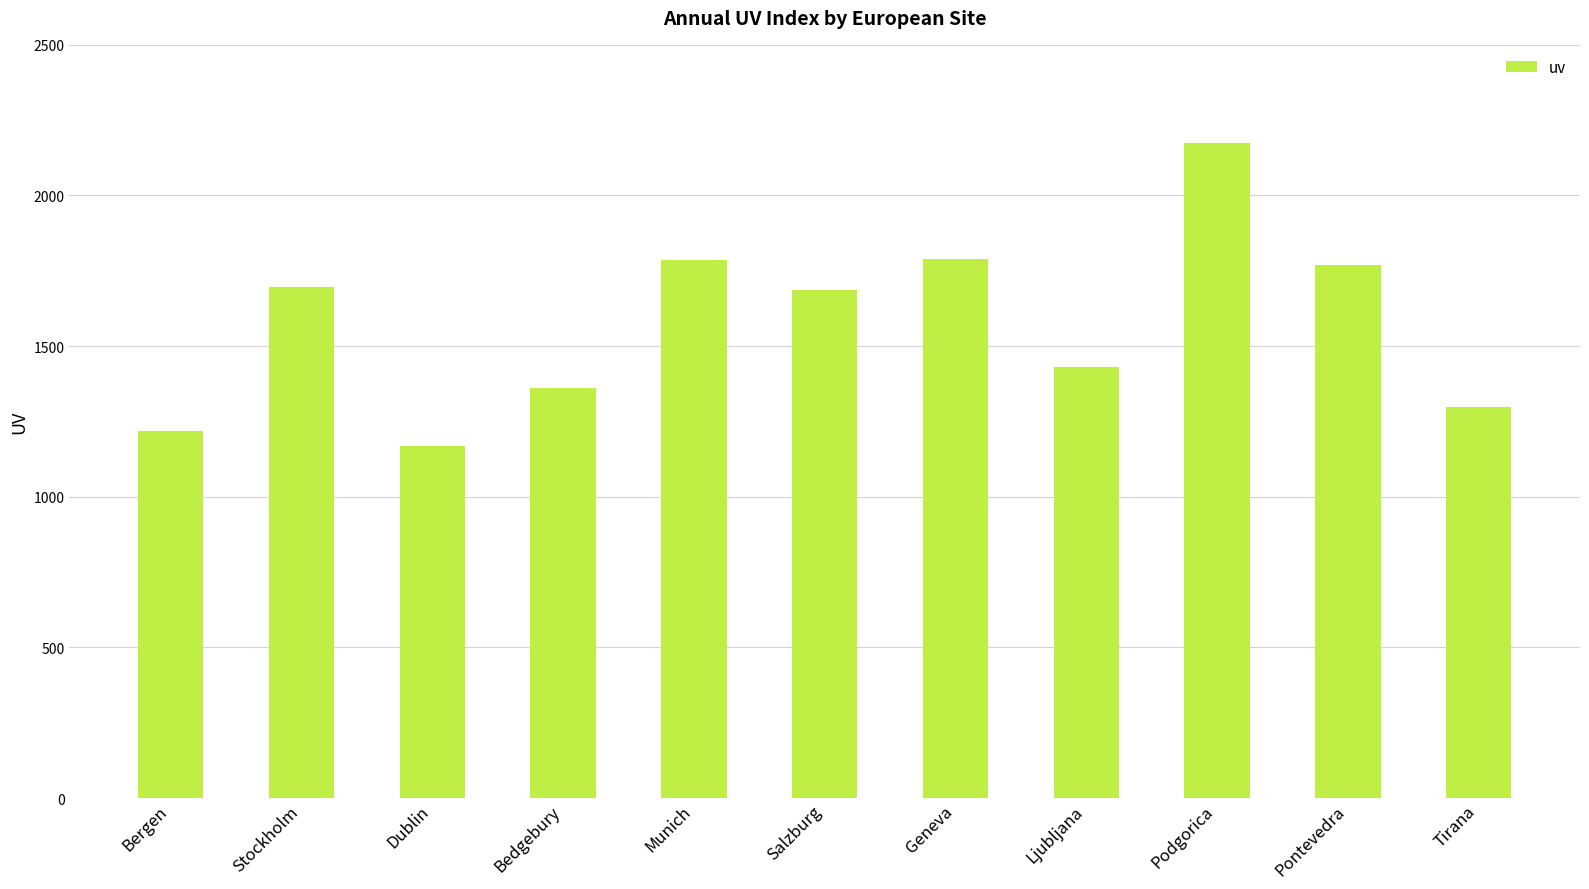

Read the value at Salzburg, to the nearest 10.

1690